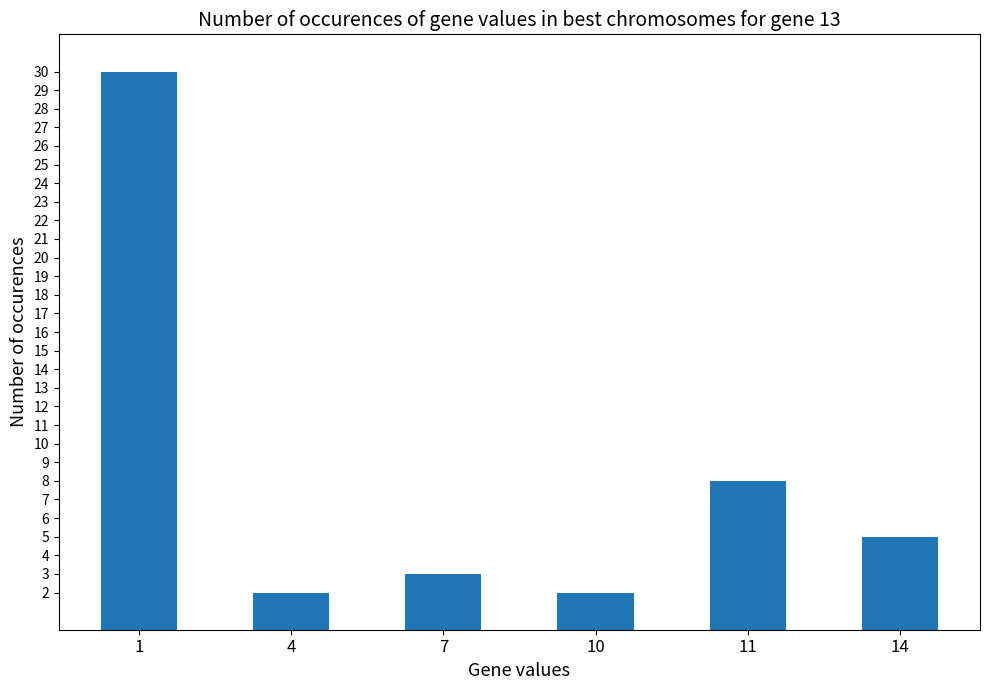

What is the sum of all values?

50